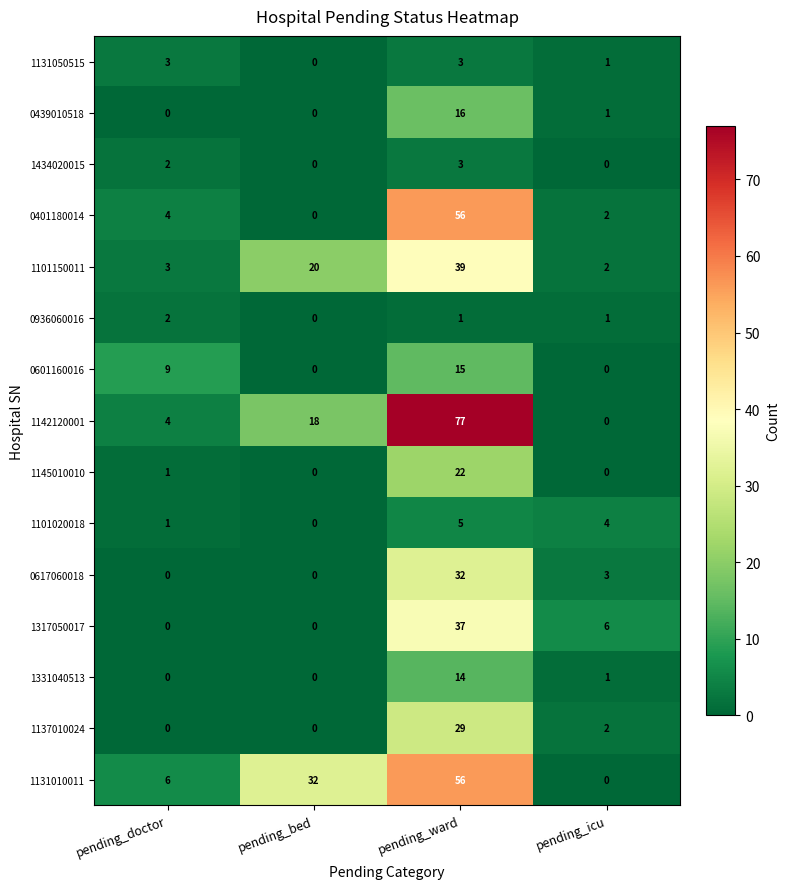

Which series has the largest total across all categories?

1142120001